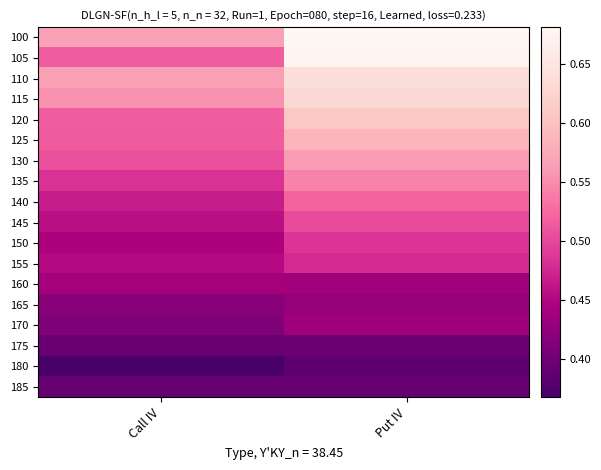

At which category is the sum across all series the highest?

Put IV